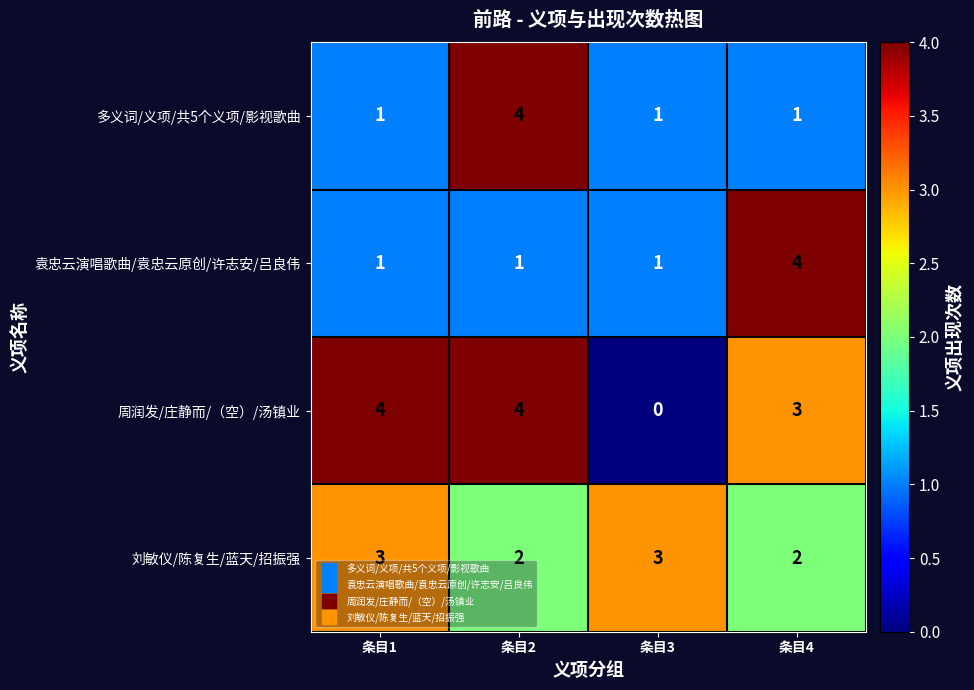

Count the number of categories in the chart.

4